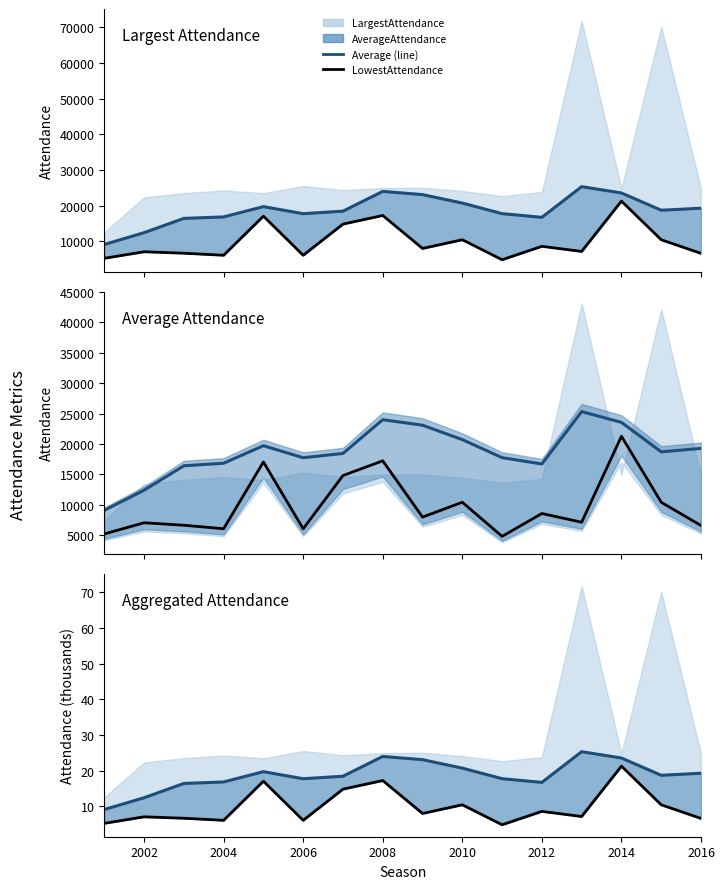

True or false: LowestAttendance and AverageAttendance_line intersect in this chart.

False